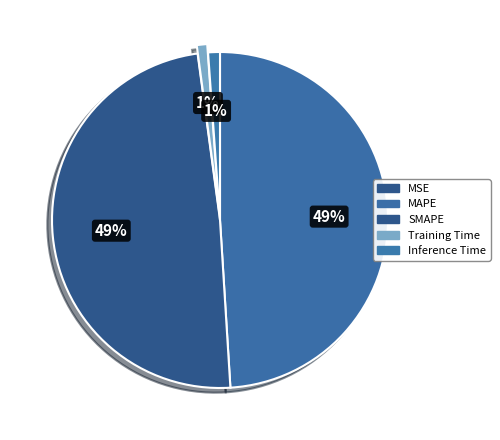

To the nearest percent, what percentage of the pie is MAPE?

49%